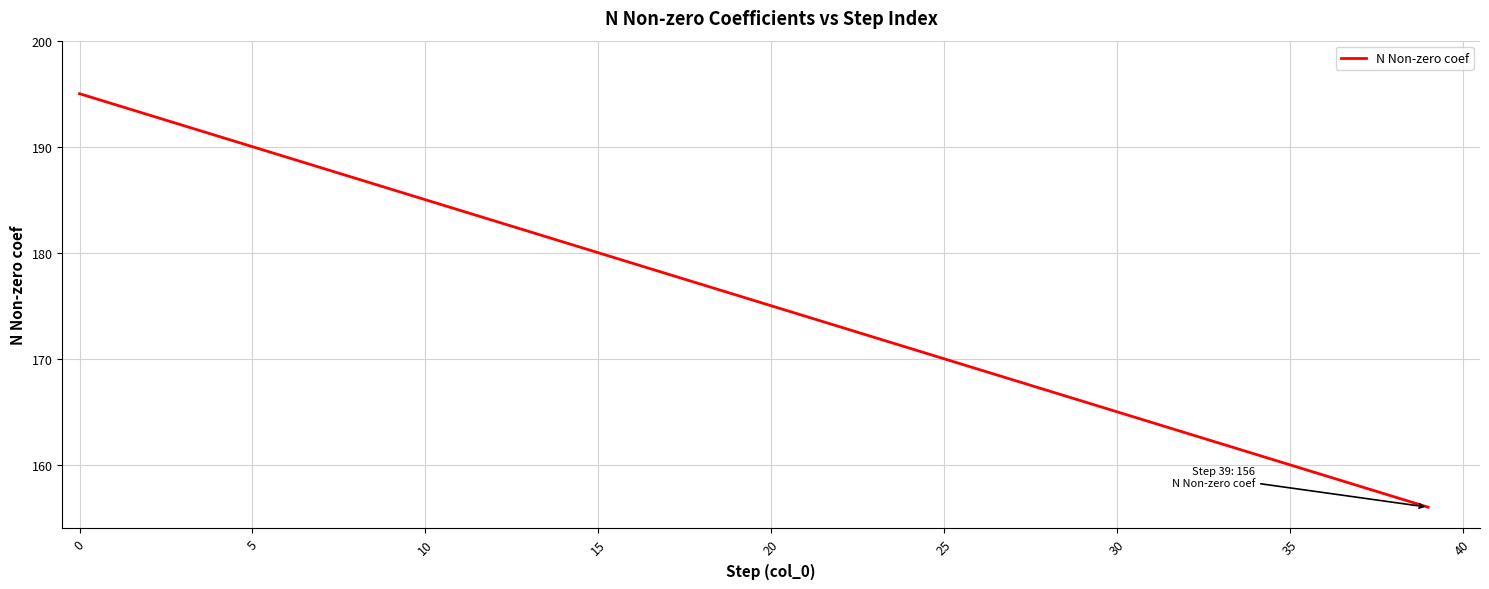

What is the difference between the maximum and minimum values?

39